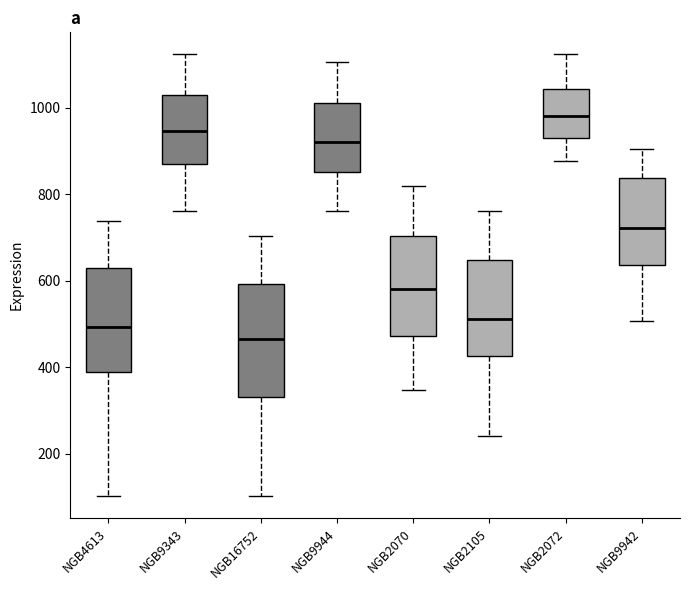

Which box's median line is the highest?

NGB2072